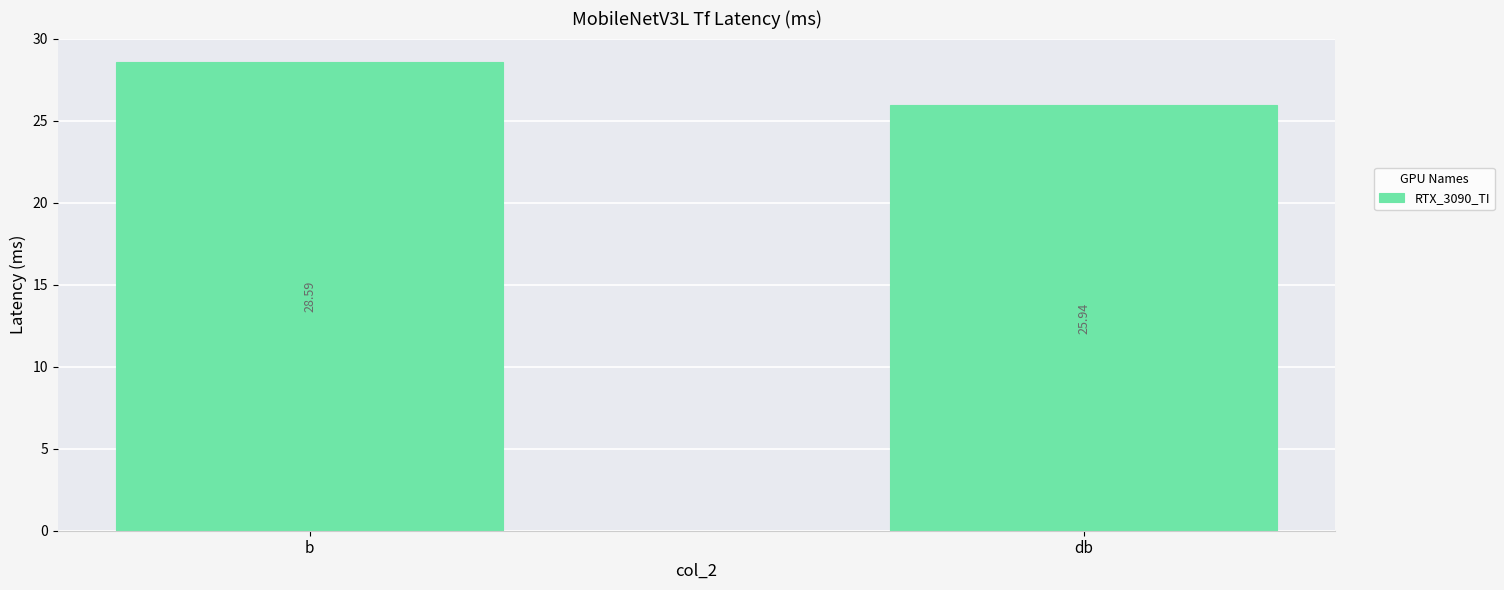

What is the ratio of the value at db to the value at b?

0.9